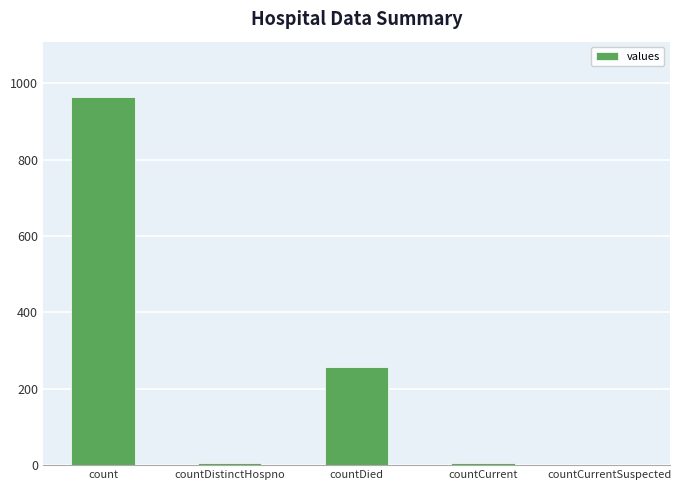

What is the average value?

246